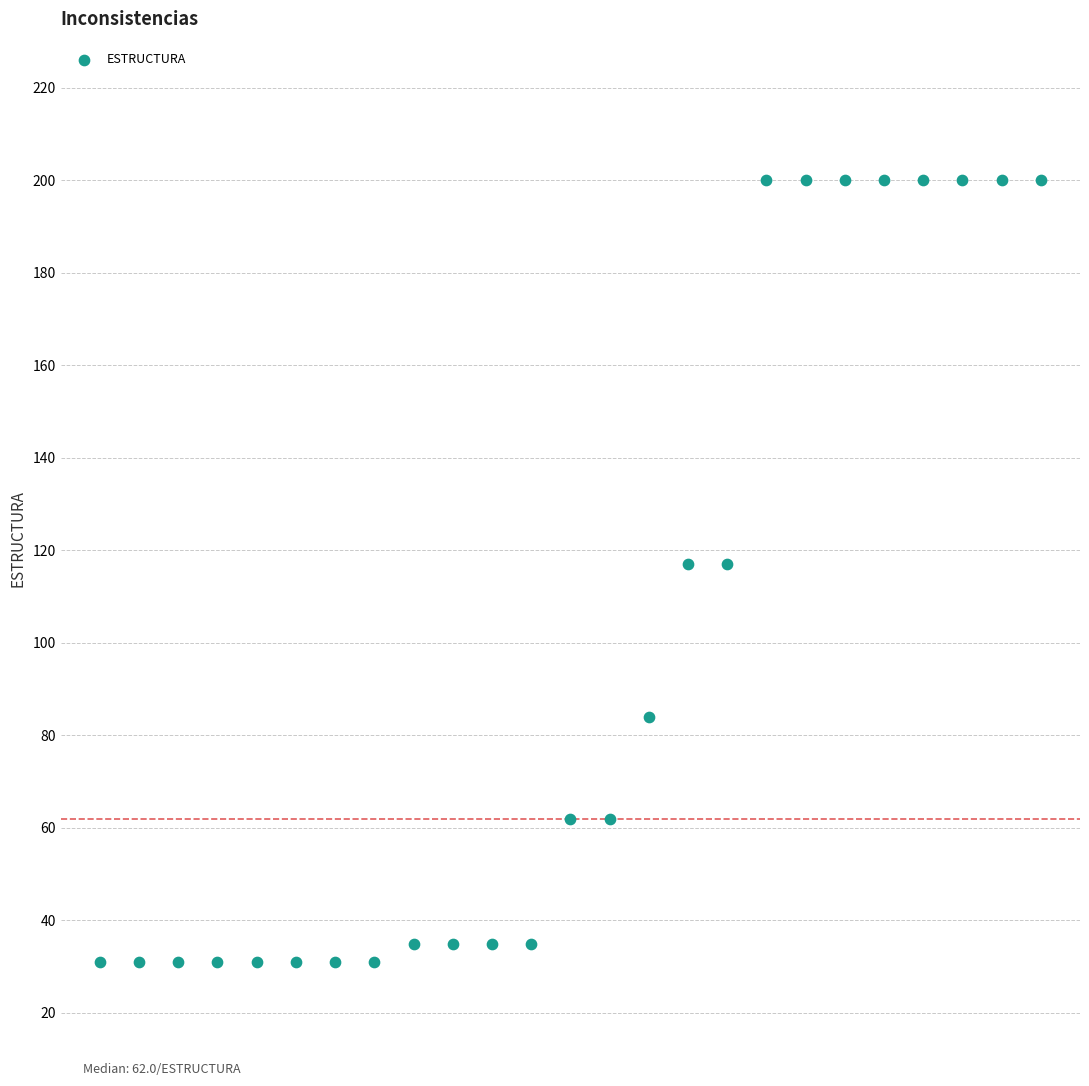

What is the range of Y values (max minus min)?

169